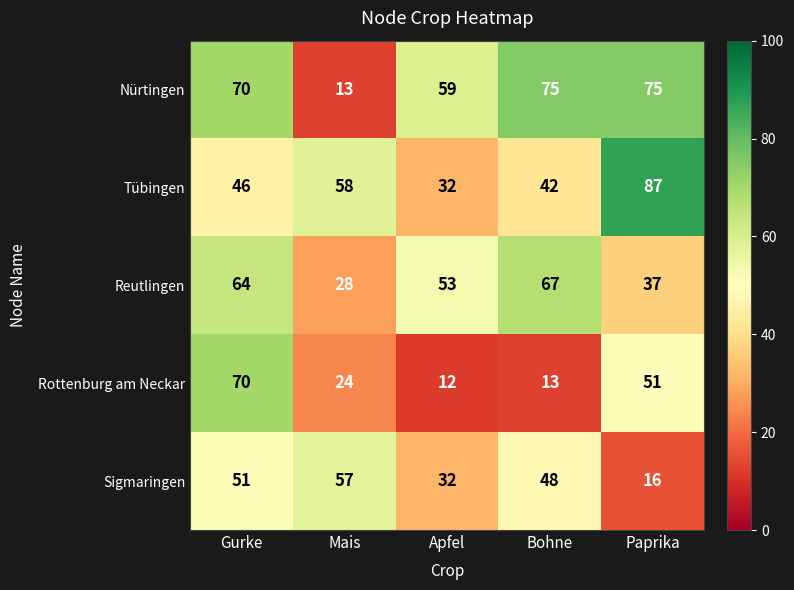

Which series has the widest spread of values?

Nürtingen